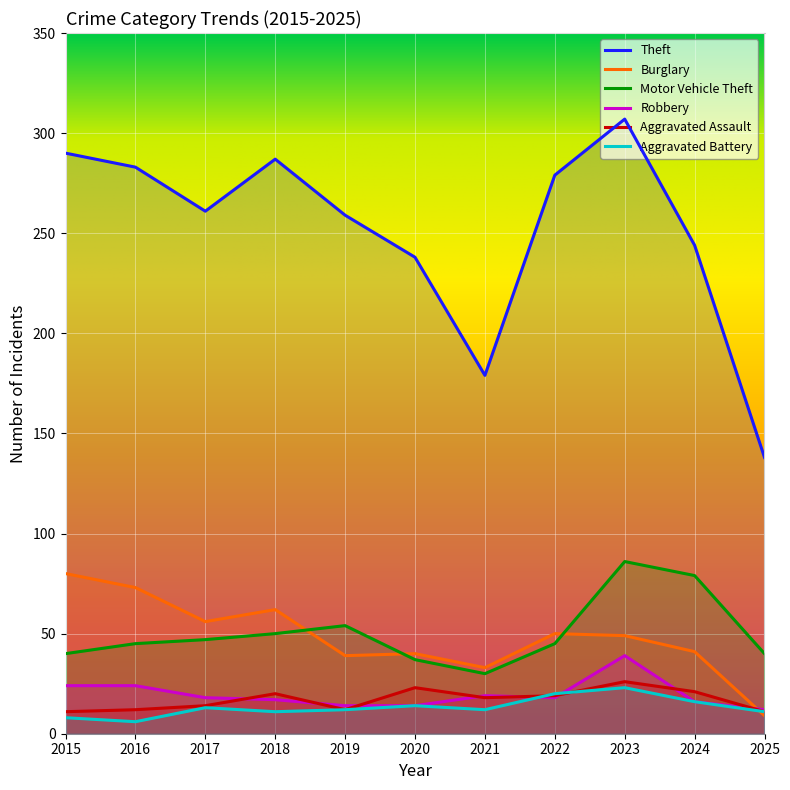

How many interior local valleys does the Motor Vehicle Theft series have?

1